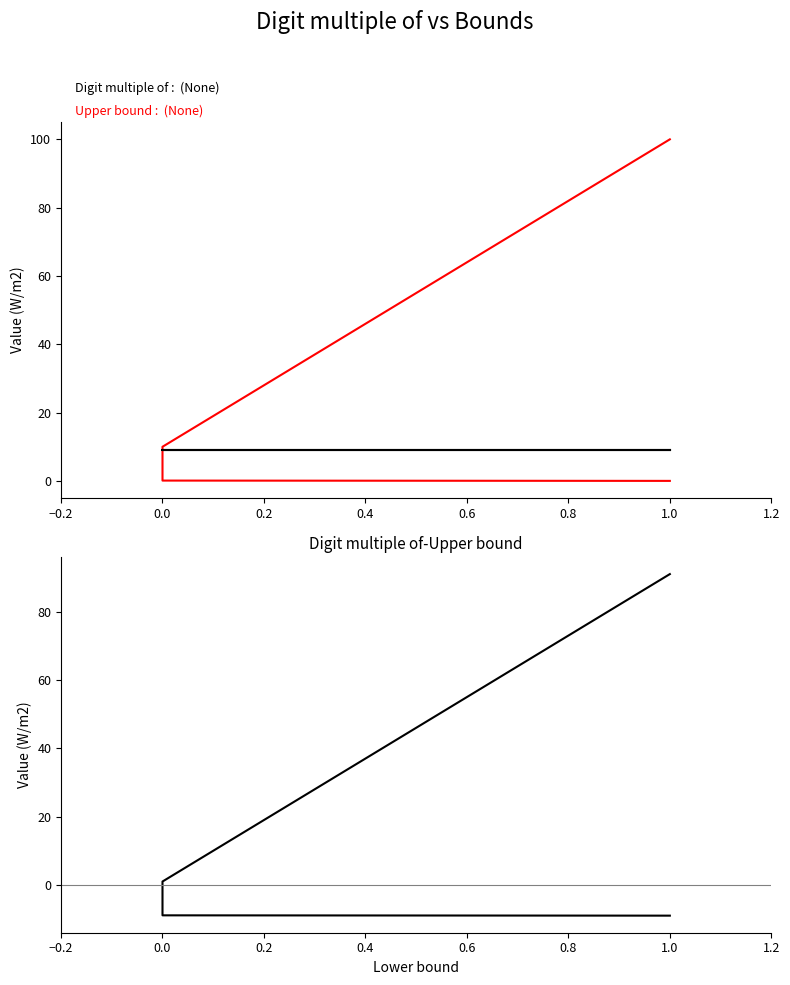

What position from the left is 0.4?

4